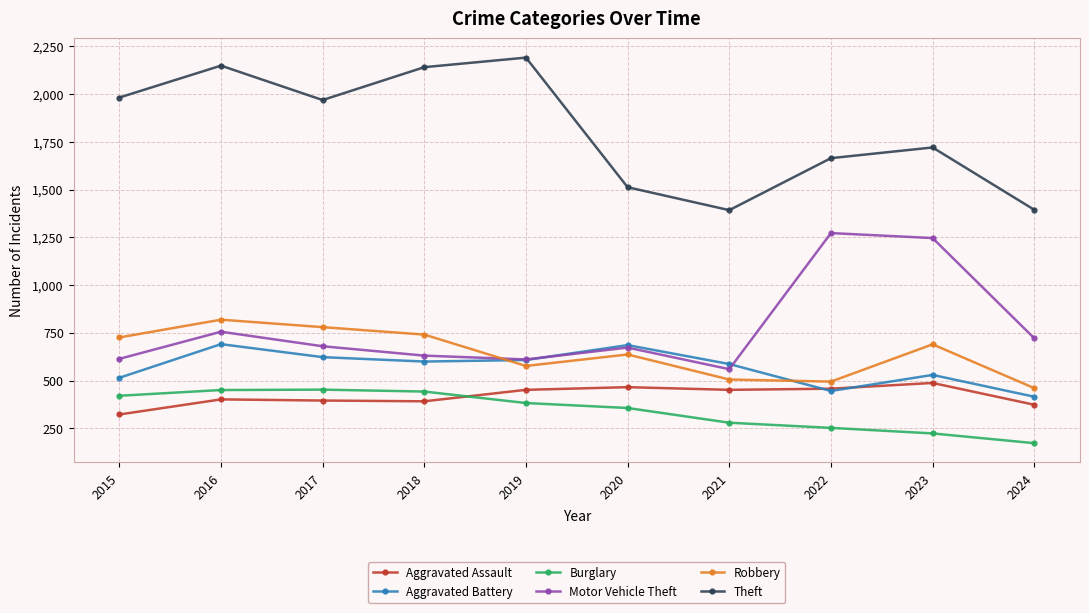

What is the difference between the Aggravated Assault values at 2024 and 2023?

114